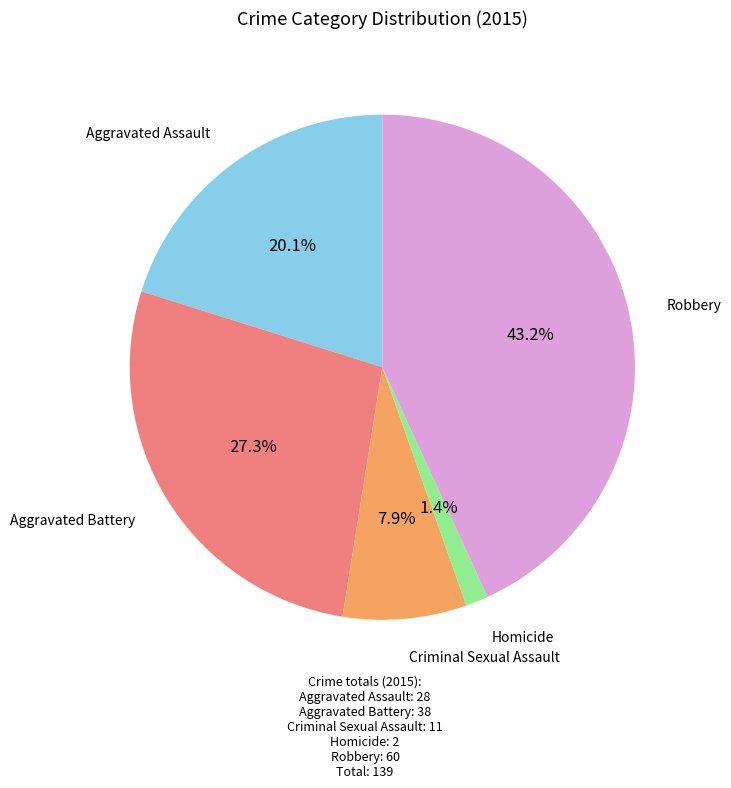

Is there a majority slice in this chart?

No